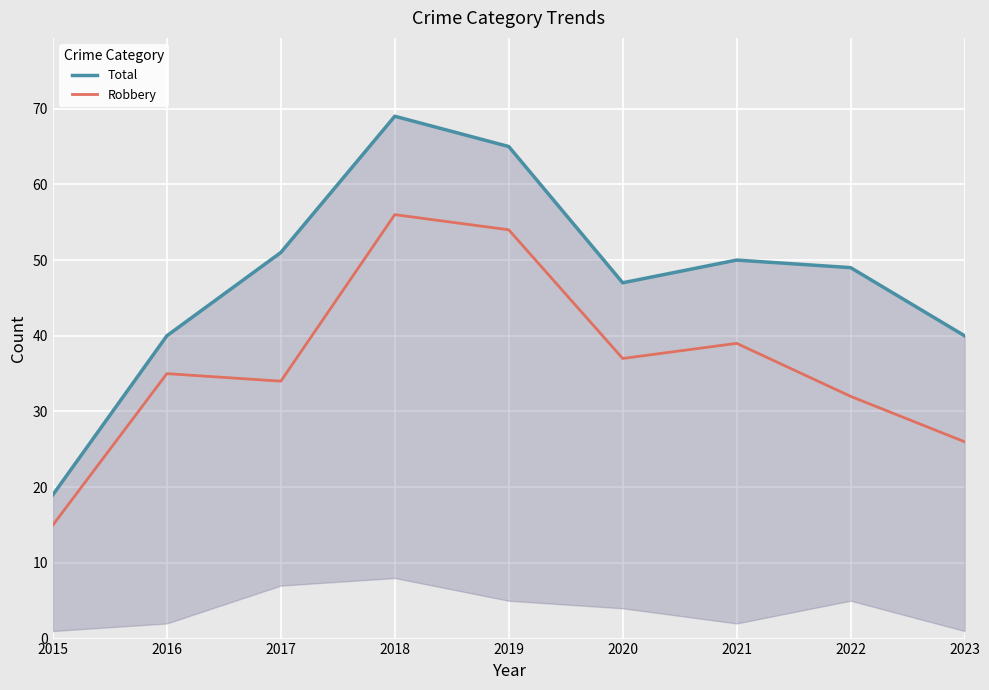

Reading right to left, extract all data points from this chart.

Total: 40	49	50	47	65	69	51	40	19
Robbery: 26	32	39	37	54	56	34	35	15